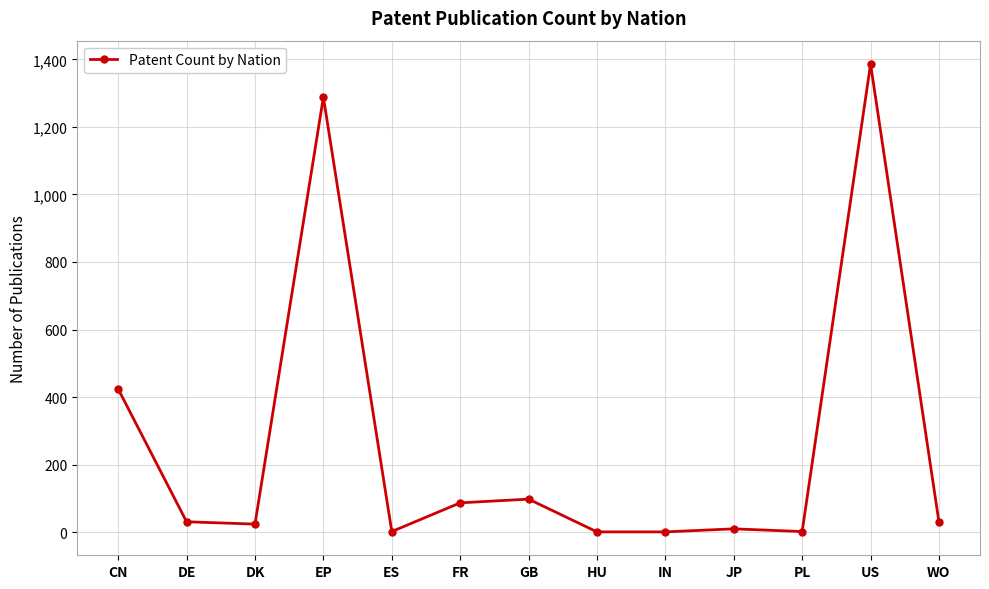

At which category does the data reach its first local peak?

EP